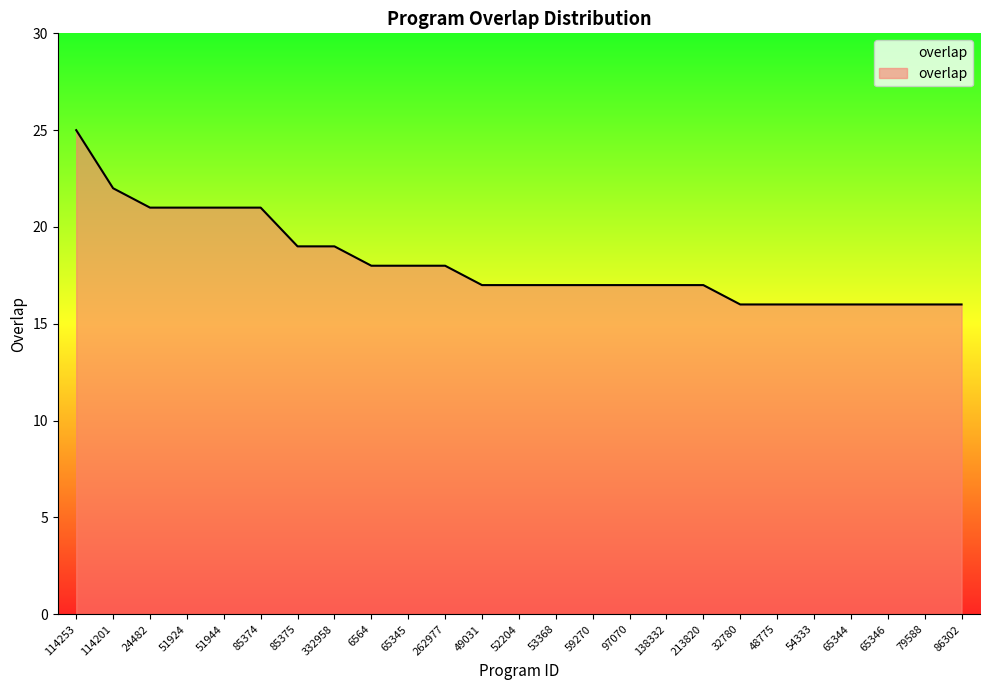

Which has a higher value, 262977 or 65344?

262977